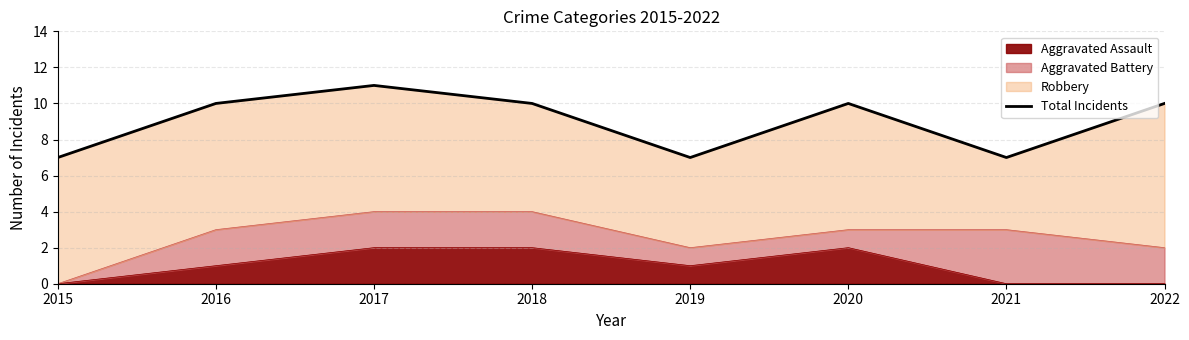

What is the difference between the maximum and minimum values?

4